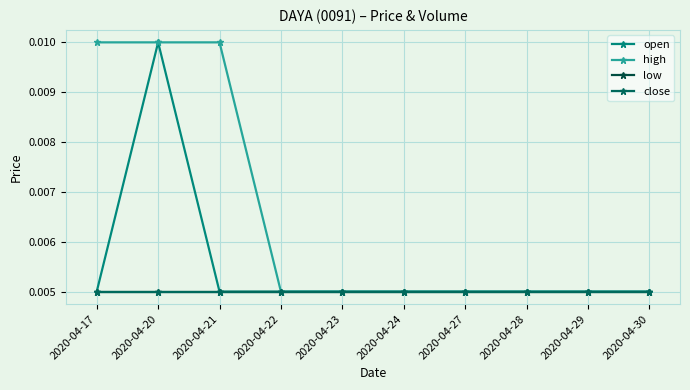

True or false: low and high intersect in this chart.

False